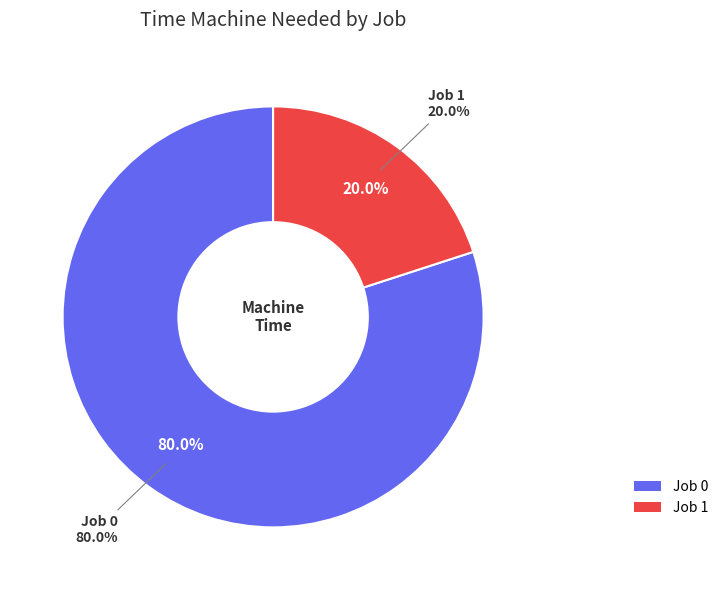

To the nearest percent, what portion does Job 0 represent?

80%